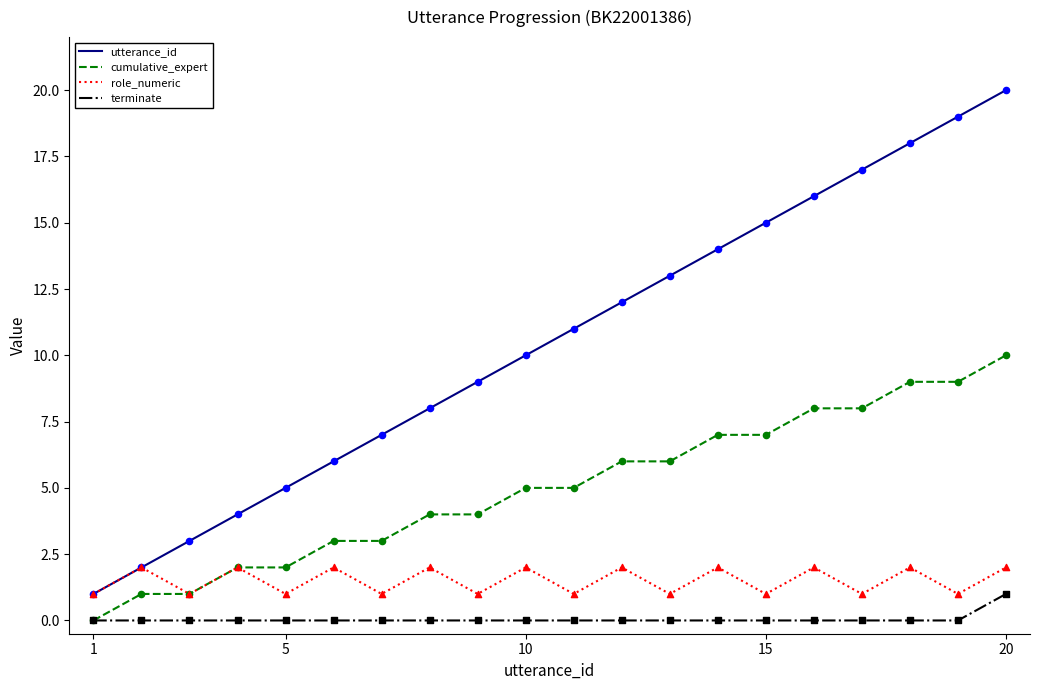

What are all the series names shown in the legend?

utterance_id, cumulative_expert, role_numeric, terminate